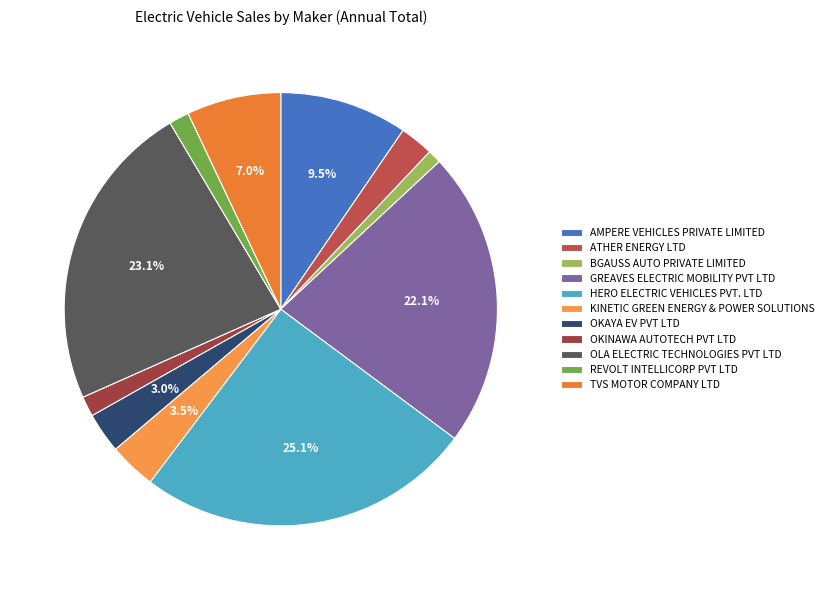

To the nearest percent, what is the combined percentage of TVS MOTOR COMPANY LTD and BGAUSS AUTO PRIVATE LIMITED?

8%